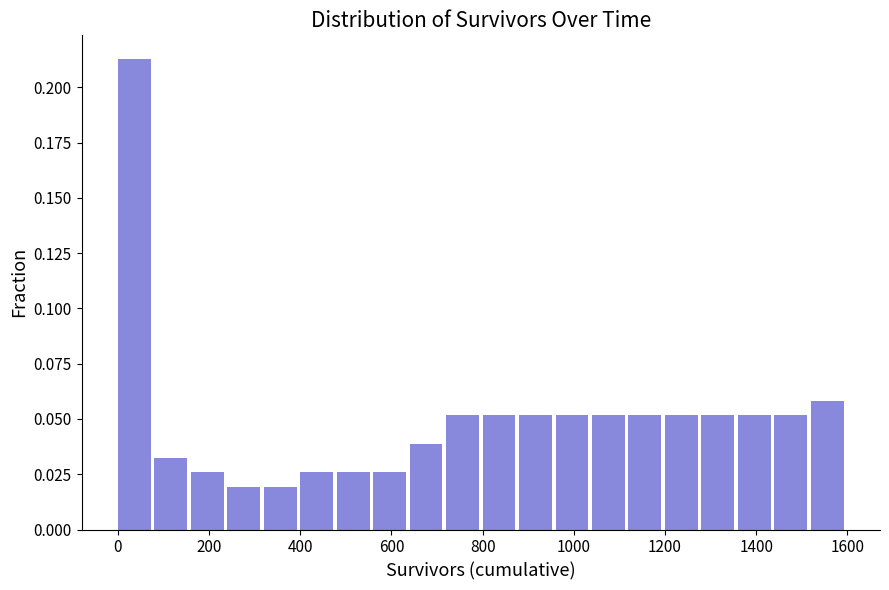

Reading left to right, list every bar in this chart as the range it spans on the x-axis followed by its height. The values are not printed on the chart, so give them approximately, as read against the axis.

0 to 80: 0.215
80 to 160: 0.030
160 to 240: 0.025
240 to 320: 0.020
320 to 400: 0.020
400 to 480: 0.025
480 to 560: 0.025
560 to 640: 0.025
640 to 720: 0.040
720 to 800: 0.050
800 to 880: 0.050
880 to 960: 0.050
960 to 1040: 0.050
1040 to 1120: 0.050
1120 to 1200: 0.050
1200 to 1280: 0.050
1280 to 1360: 0.050
1360 to 1440: 0.050
1440 to 1520: 0.050
1520 to 1600: 0.060